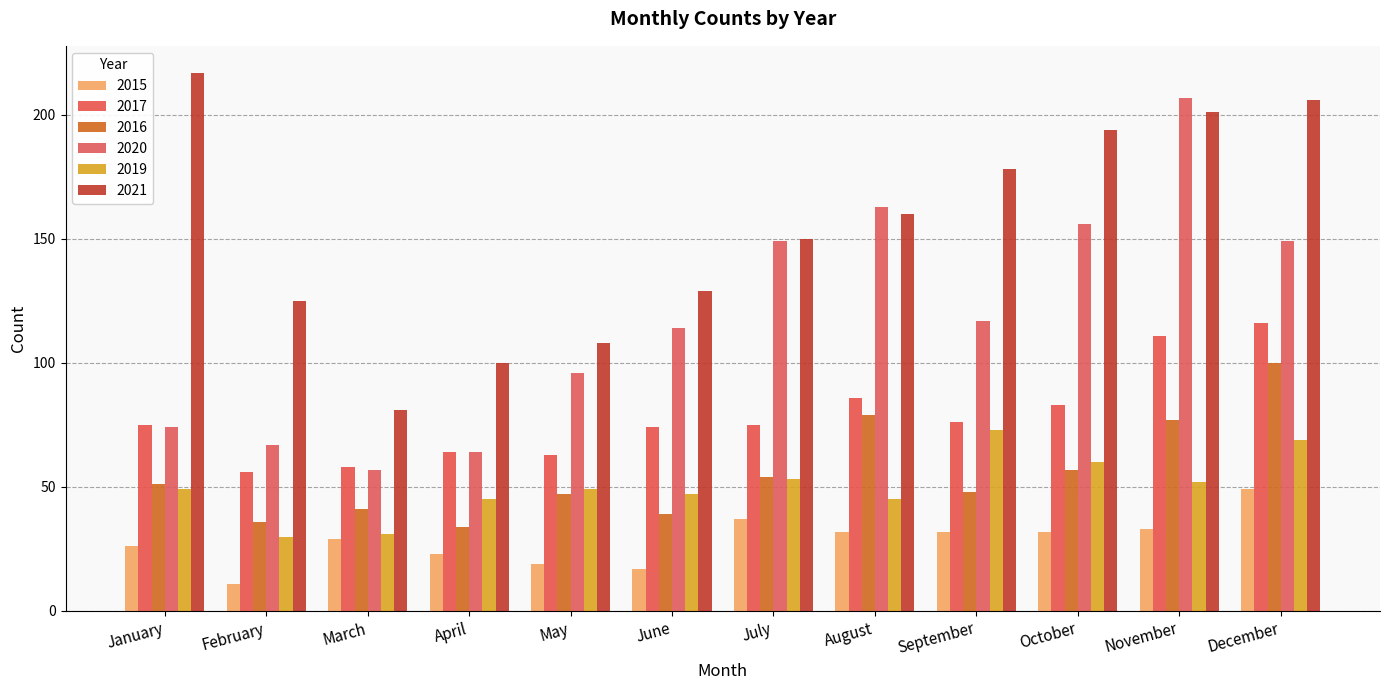

How many categories are shown in the chart?

12